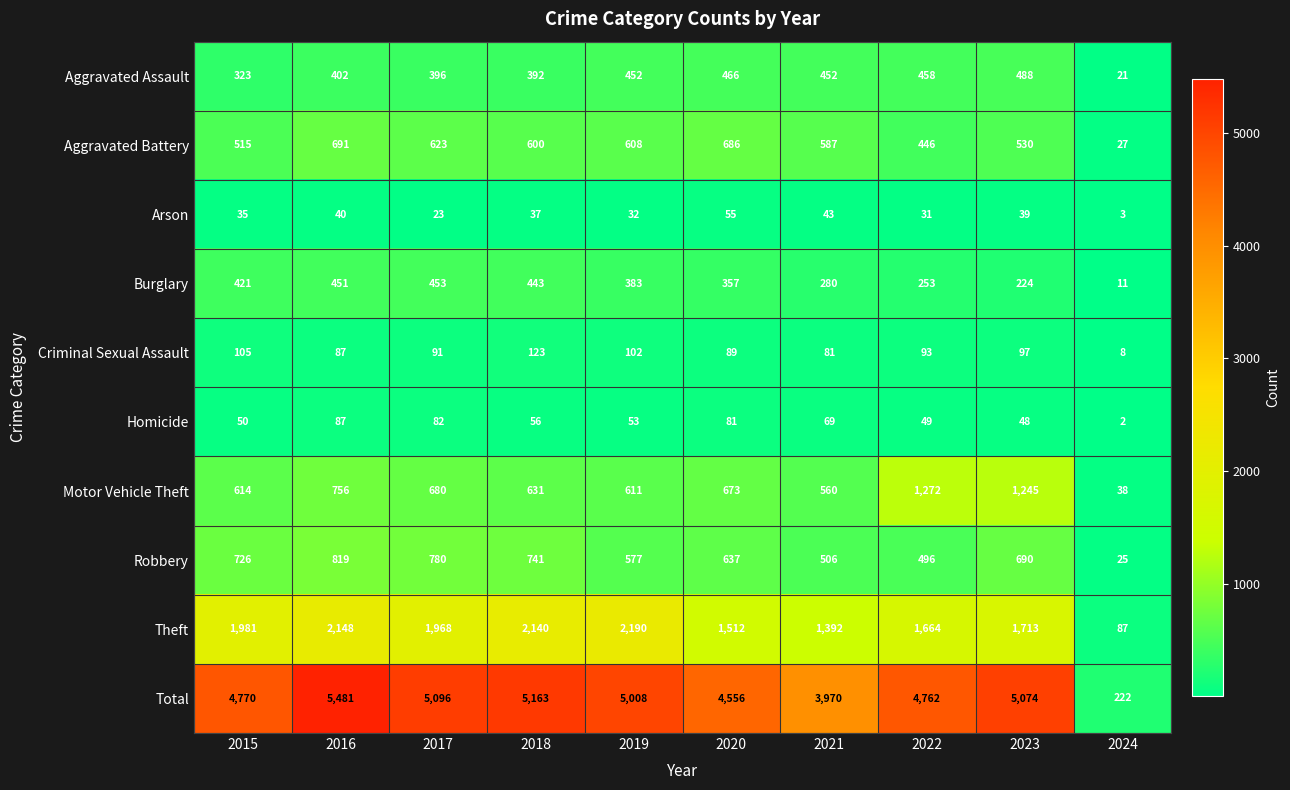

At which category does the chart reach its minimum across all series?

2024